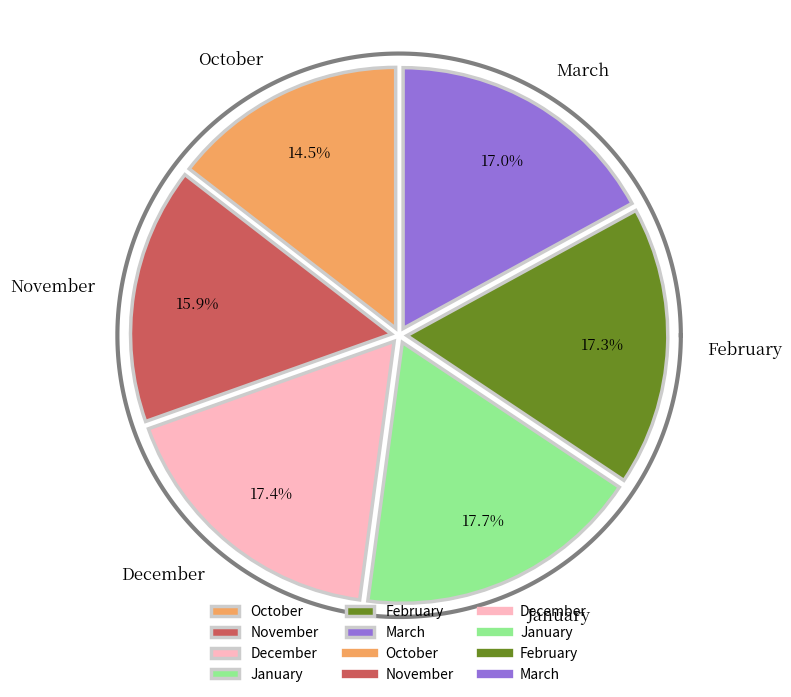

To the nearest percent, what percentage of the pie is January?

18%